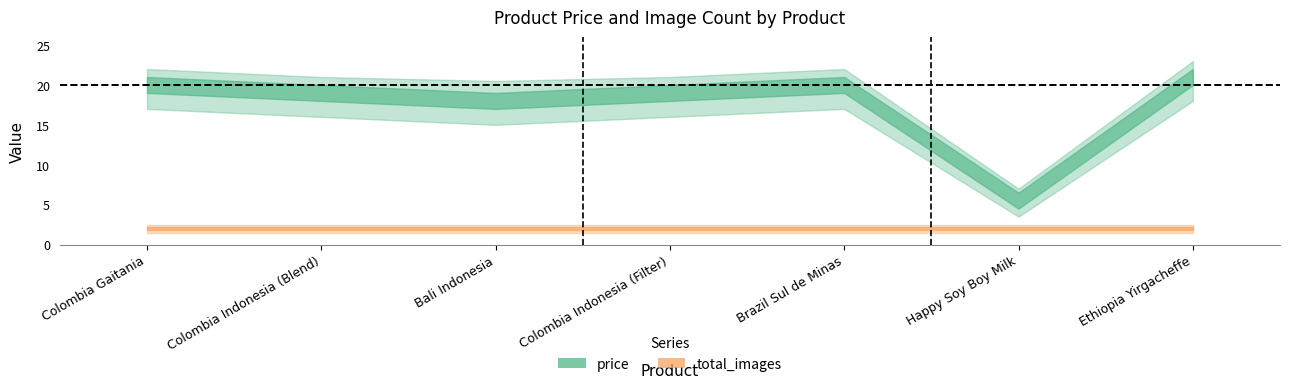

True or false: price and total_images cross at least once.

False